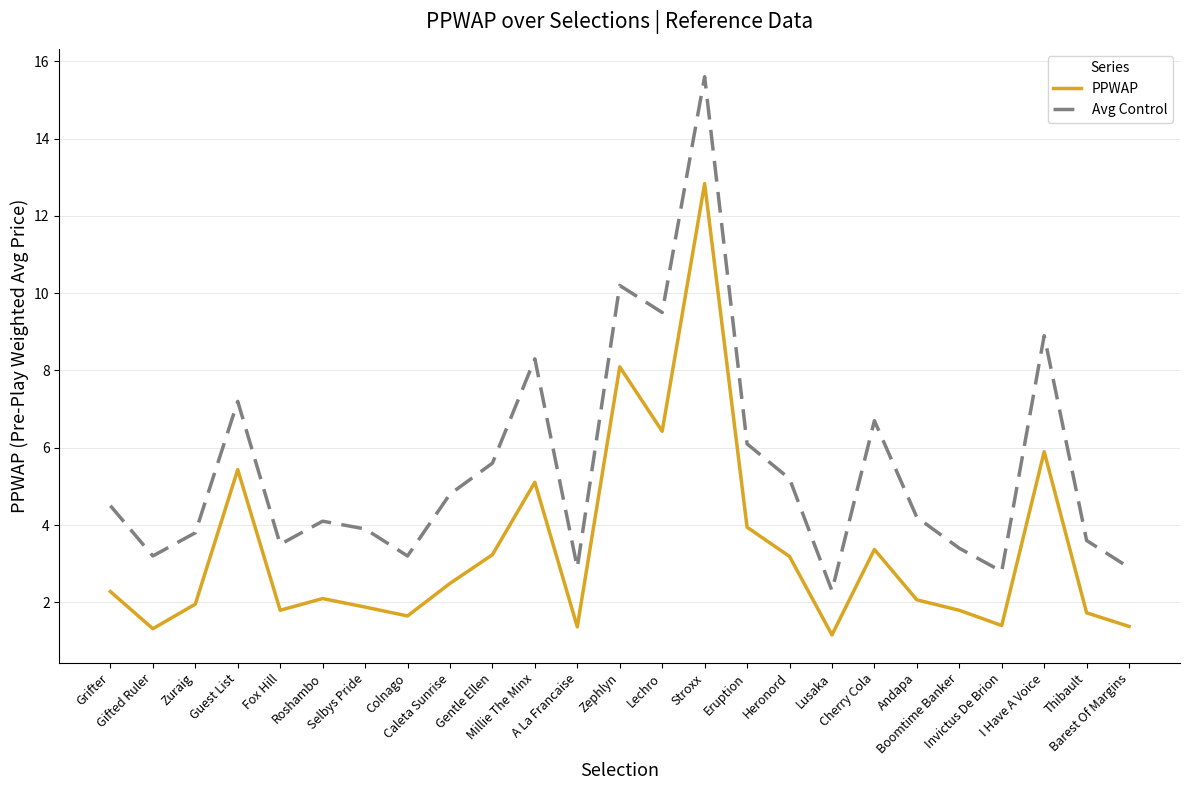

What position from the left is Barest Of Margins?

25